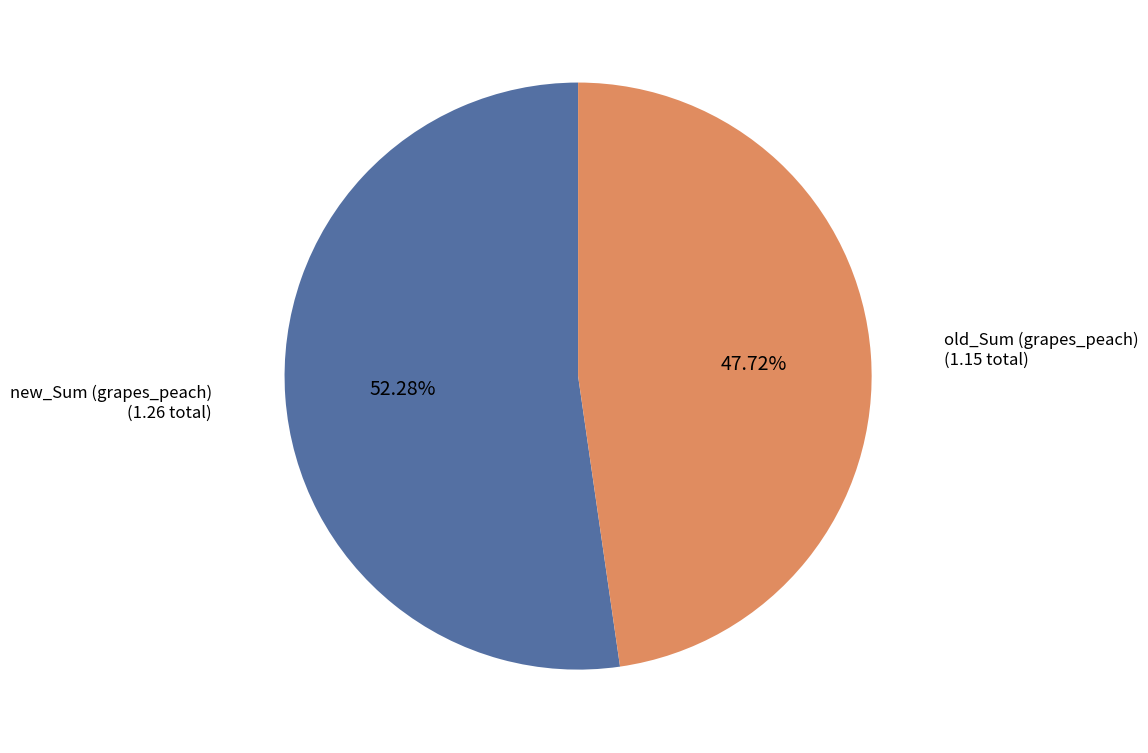

Count the number of slices in the pie.

2